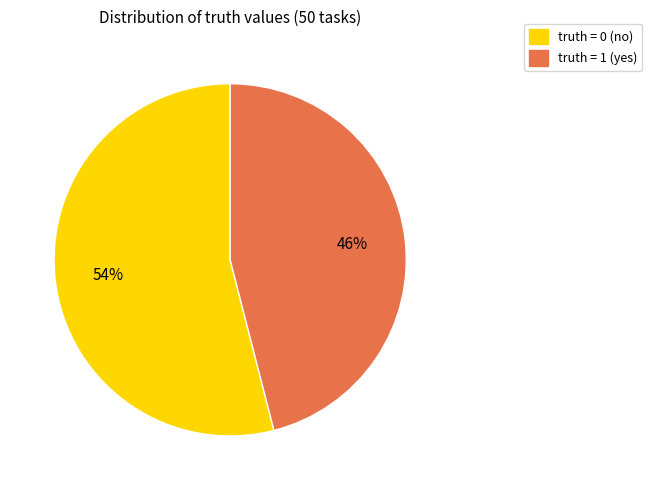

To the nearest percent, what is the average slice percentage?

50%